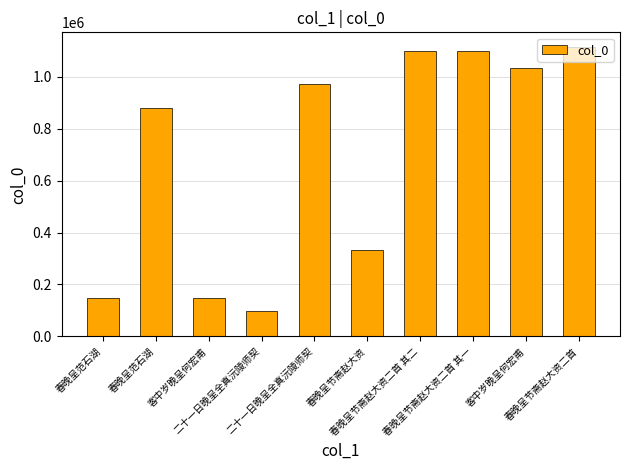

What is the label of the 4th bar from the left?

二十一日晚呈全真沅陵师契